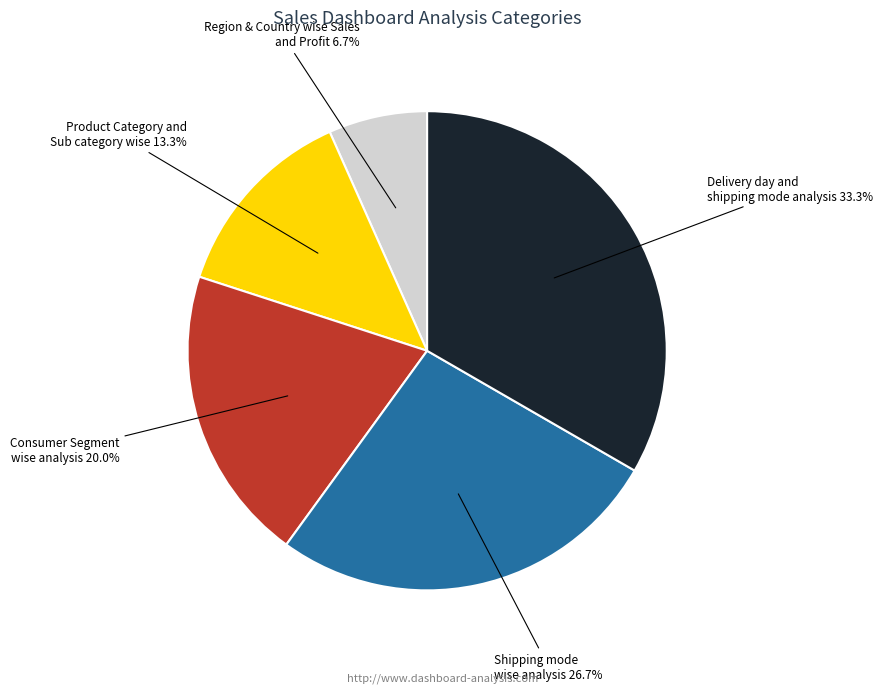

Is there any slice that represents more than half of the pie?

No